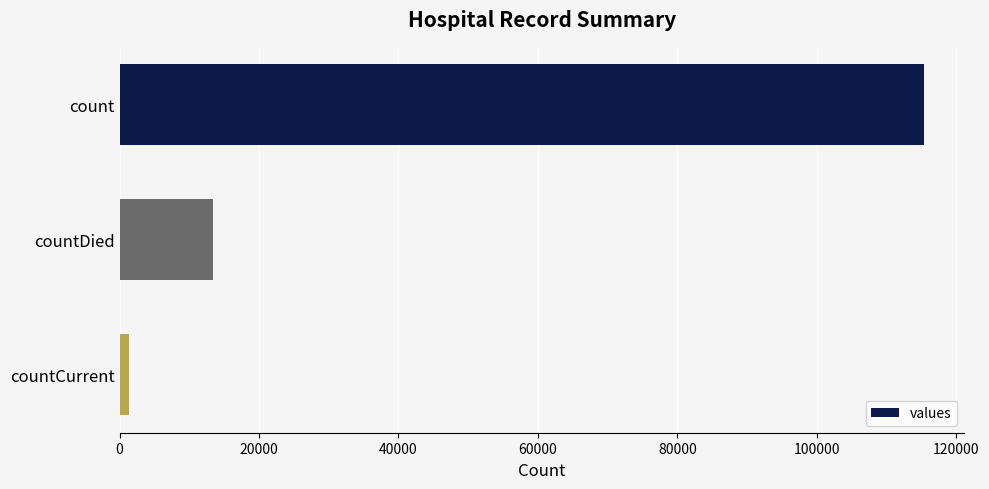

What is the smallest value displayed?

1383